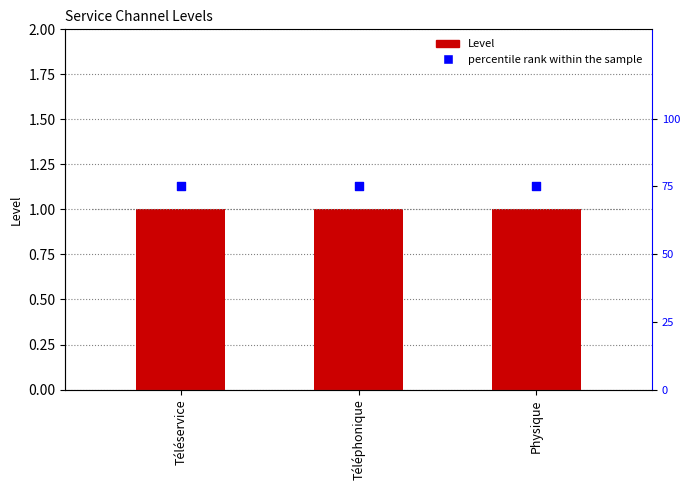

At which category is the sum across all series the highest?

Téléservice